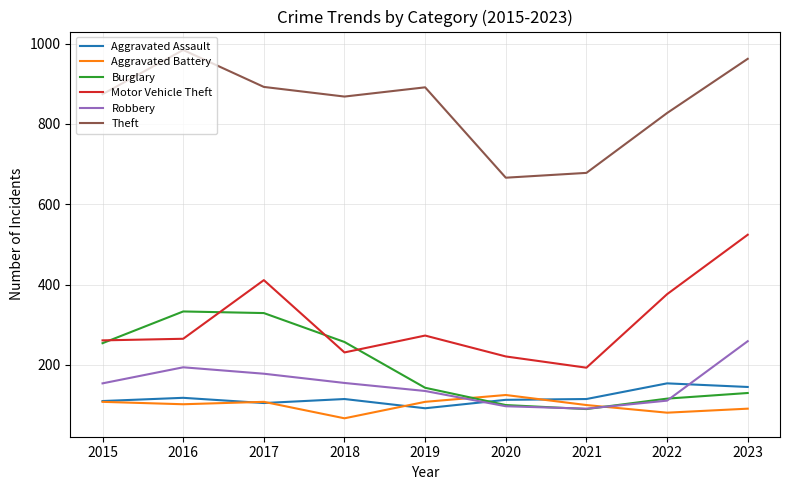

True or false: Aggravated Battery has a value of 65 at 2020.

False